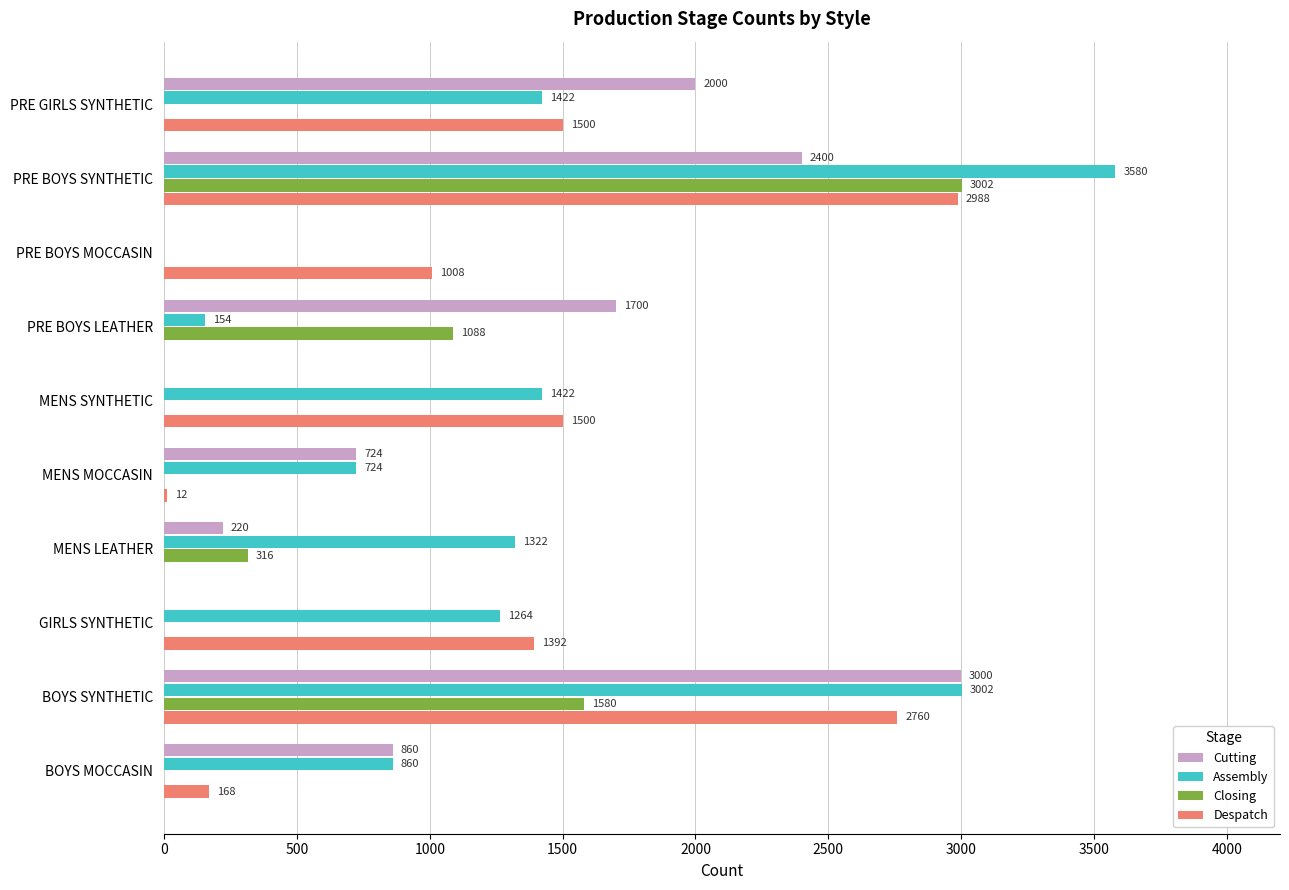

Is the value of Cutting at GIRLS SYNTHETIC greater than the value of Assembly at PRE BOYS SYNTHETIC?

No